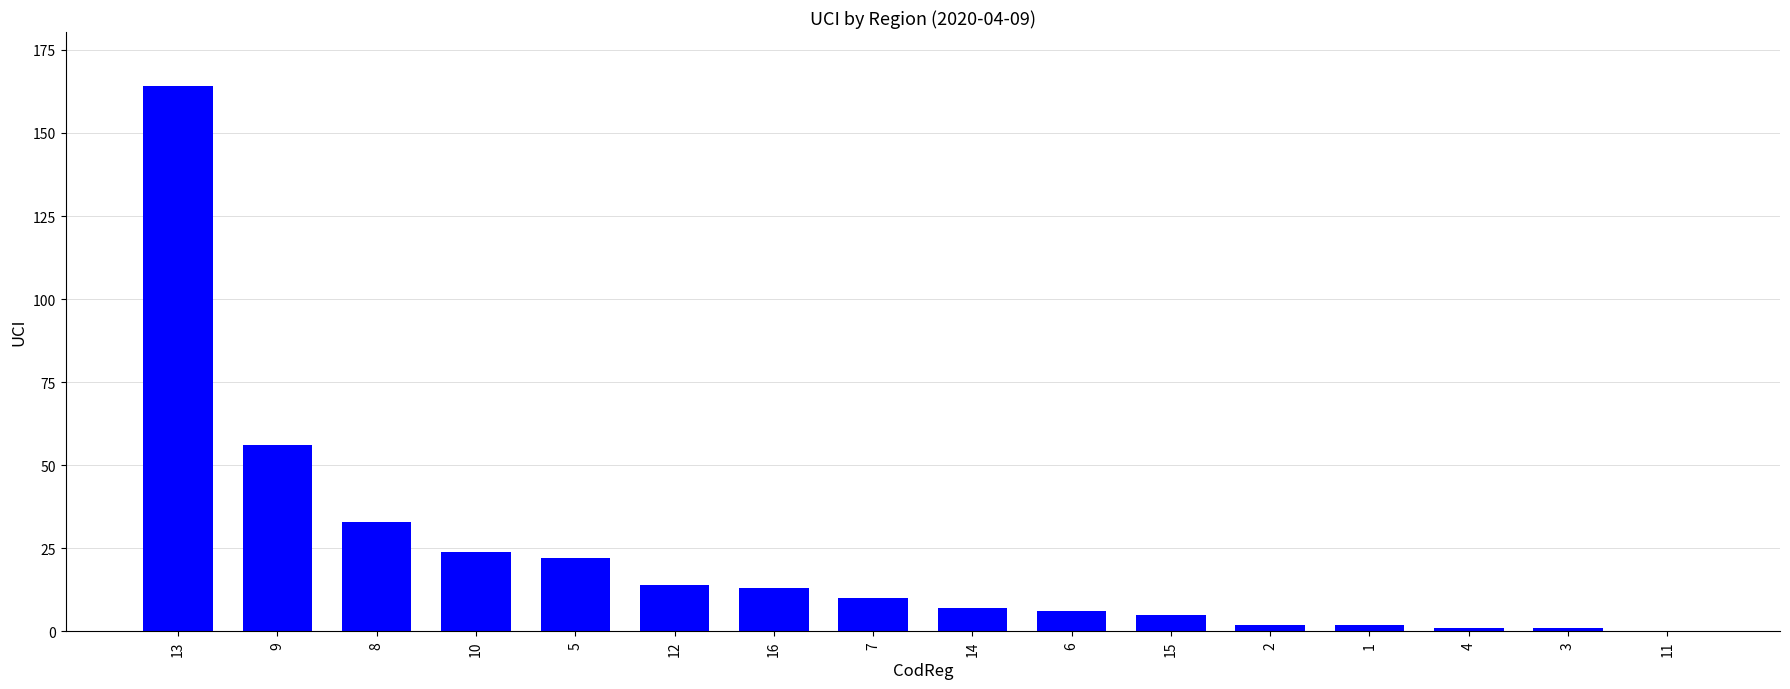

Reading left to right, transcribe all the data shown in this chart.

164	56	33	24	22	14	13	10	7	6	5	2	2	1	1	0